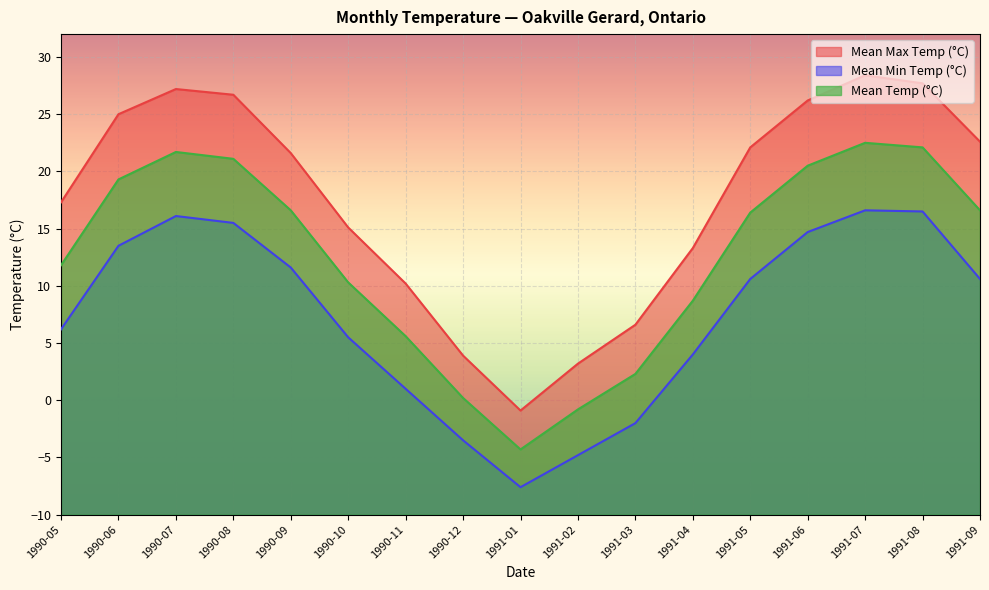

What position from the right is 1990-09?

13